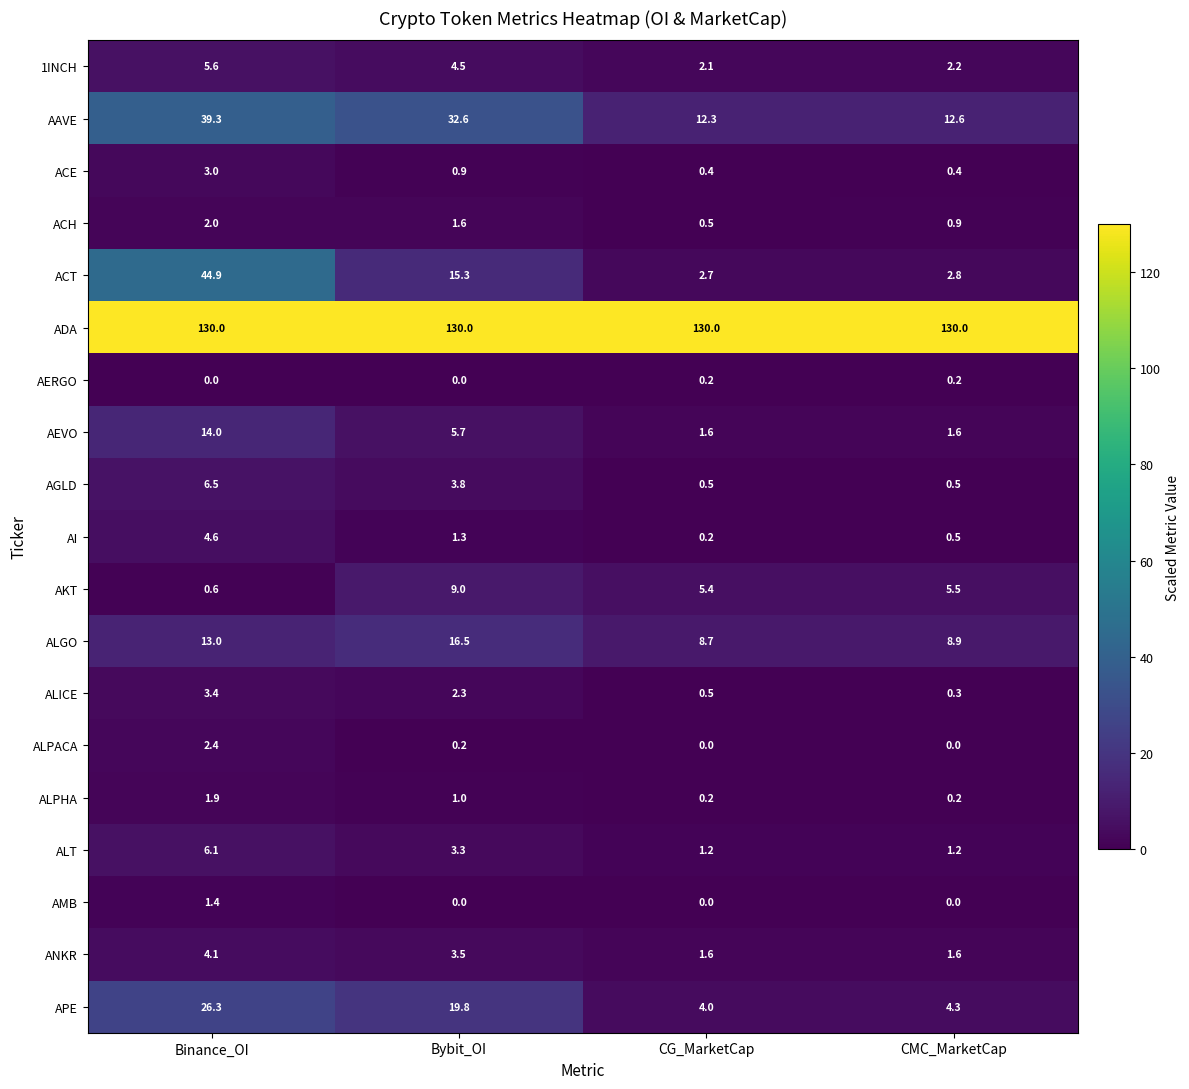

What is the sum of all APE values?

54.4